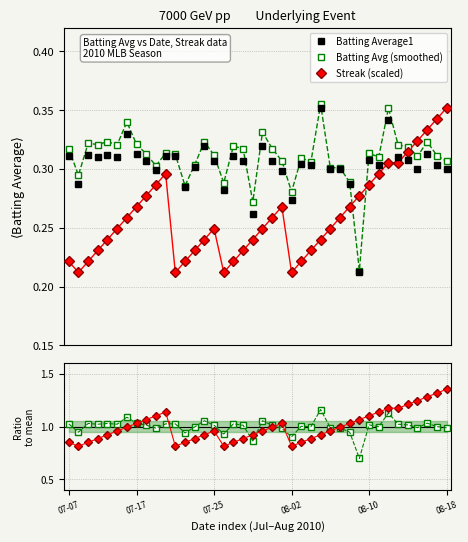

What is the minimum value for Batting Average1?

0.2